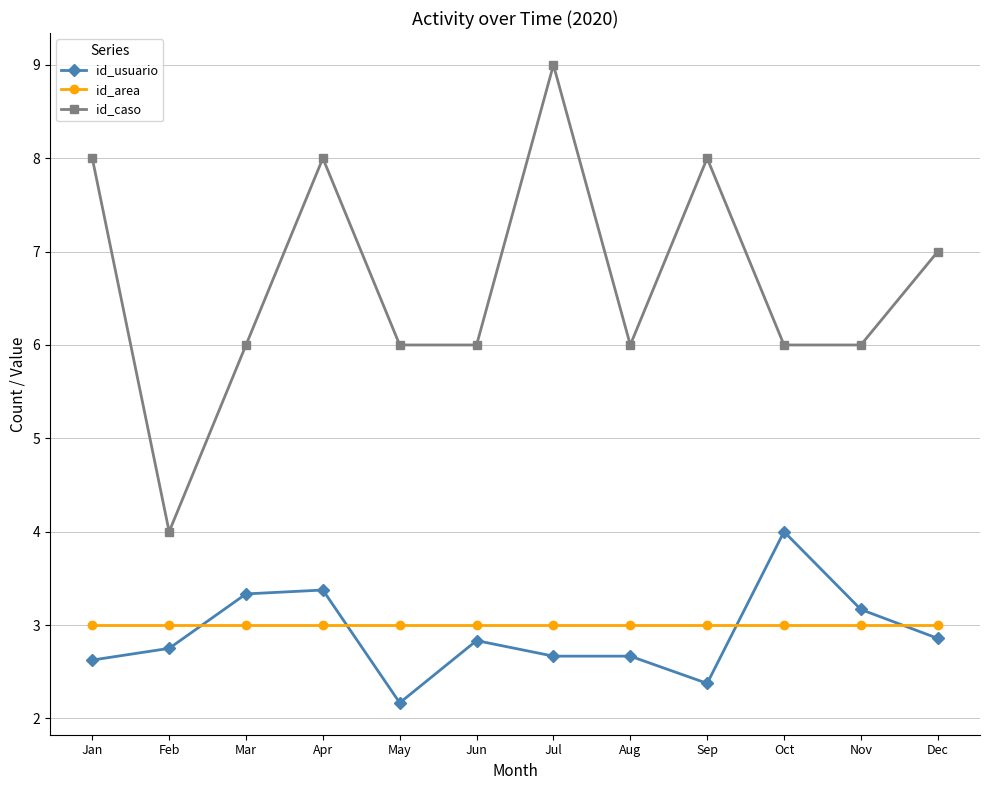

True or false: id_area and id_caso intersect in this chart.

False